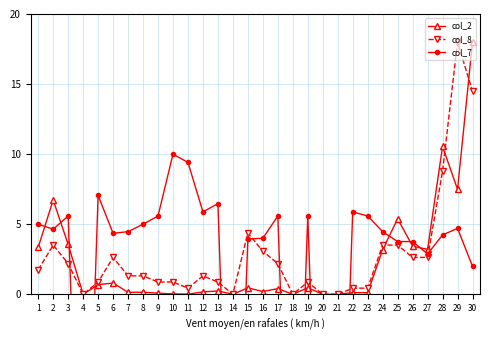

Is this an area chart (filled region under the line)?

No